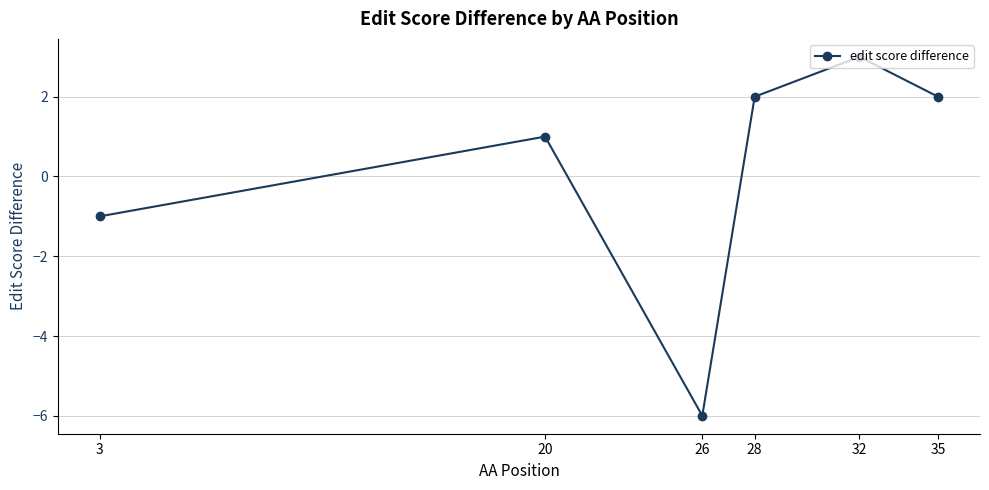

How many negative values are there?

2